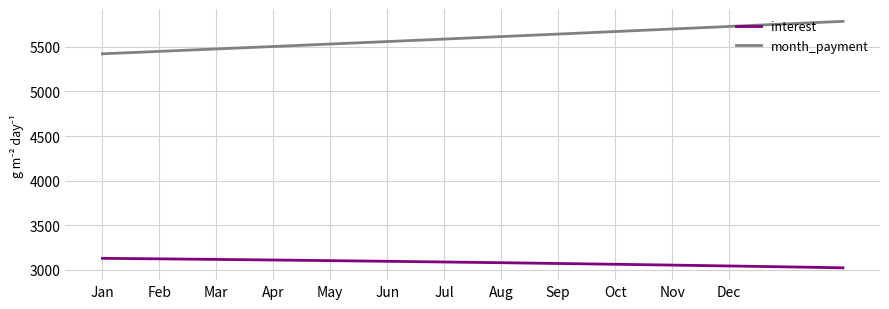

True or false: month_payment and interest intersect in this chart.

False